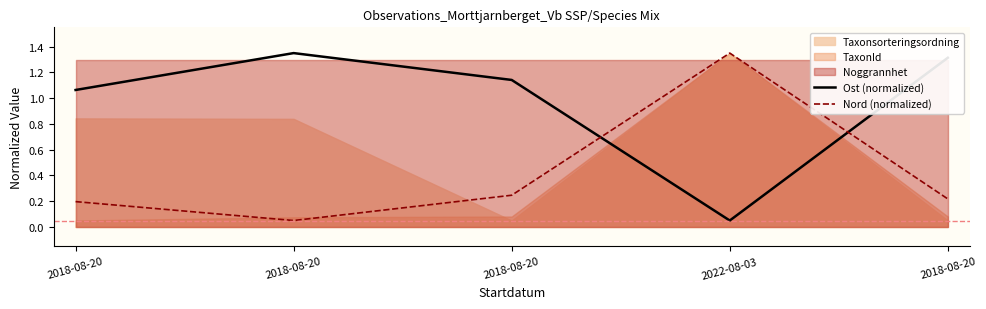

In Nord (normalized), how many points are lower than both neighbors (excluding endpoints)?

1